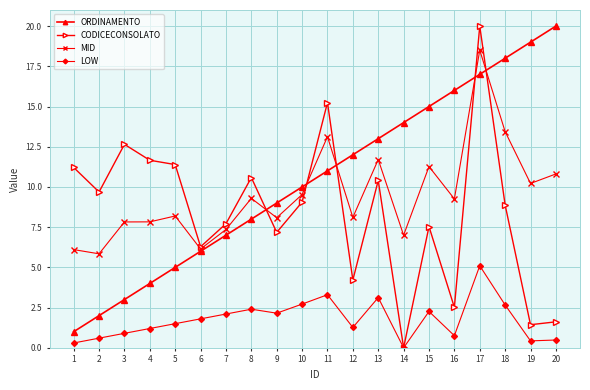

Which series has the largest total across all categories?

ORDINAMENTO